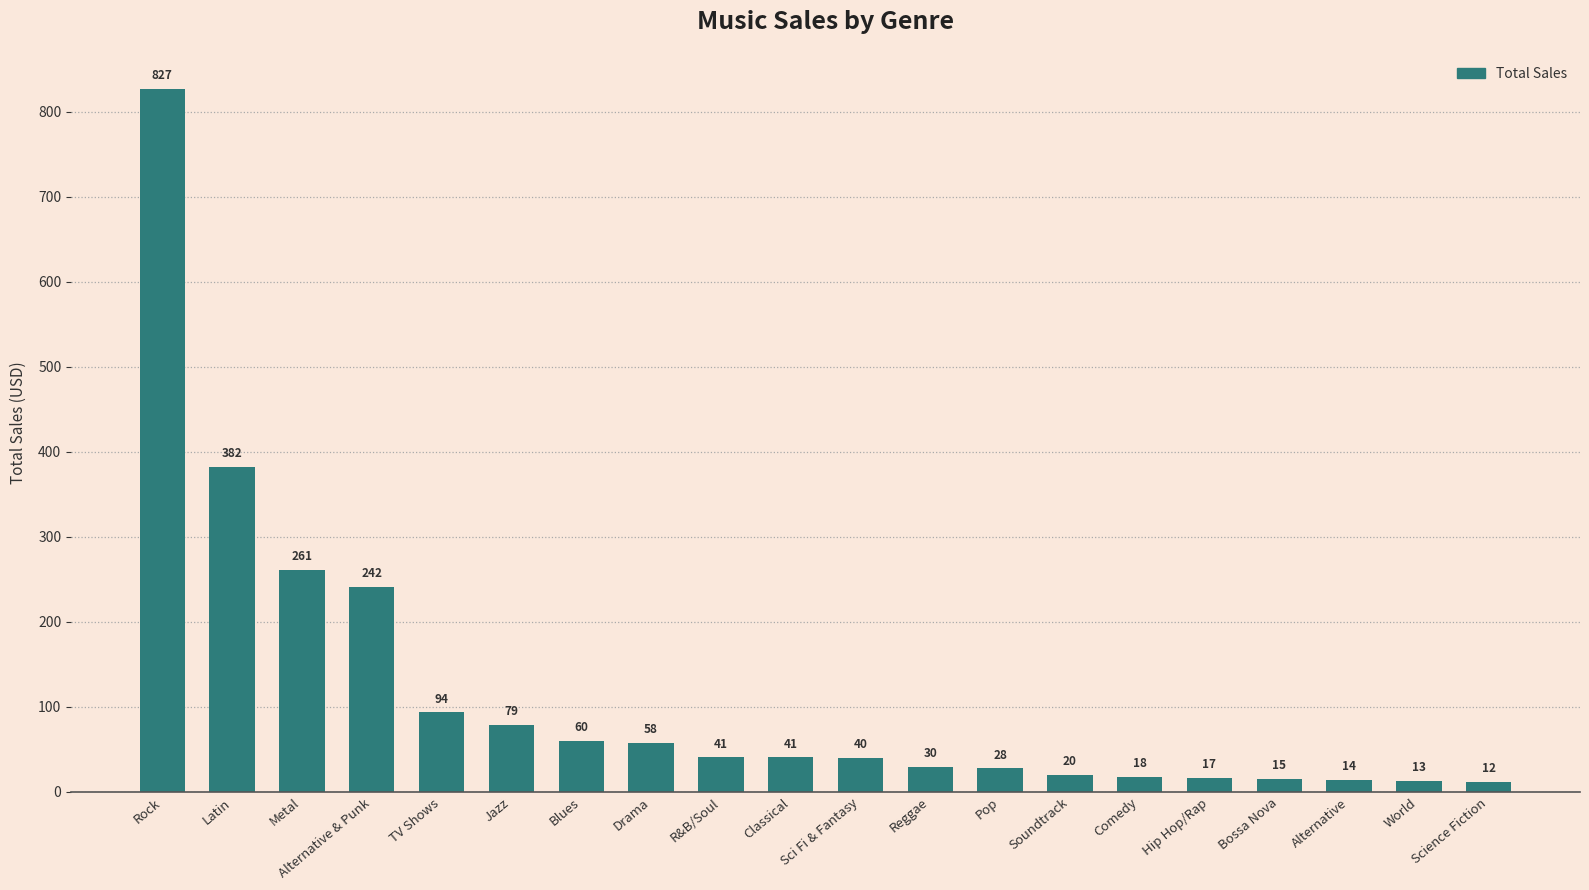

Reading left to right, transcribe all the data shown in this chart.

Rock=826.6	Latin=382.1	Metal=261.4	Alternative & Punk=241.6	TV Shows=93.5	Jazz=79.2	Blues=60.4	Drama=57.7	R&B/Soul=40.6	Classical=40.6	Sci Fi & Fantasy=39.8	Reggae=29.7	Pop=27.7	Soundtrack=19.8	Comedy=17.9	Hip Hop/Rap=16.8	Bossa Nova=14.8	Alternative=13.9	World=12.9	Science Fiction=11.9